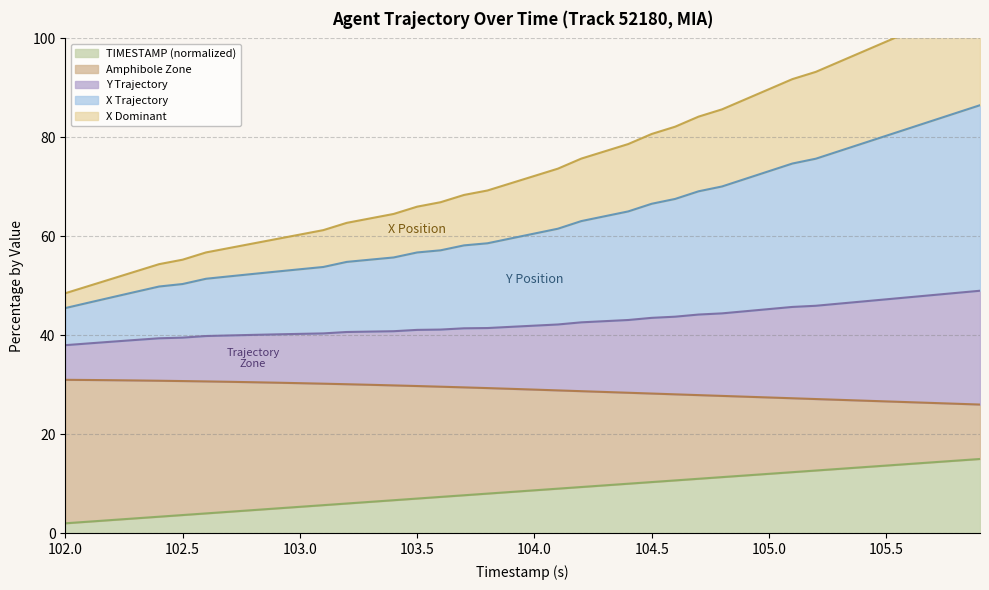

True or false: X and TIMESTAMP cross at least once.

False